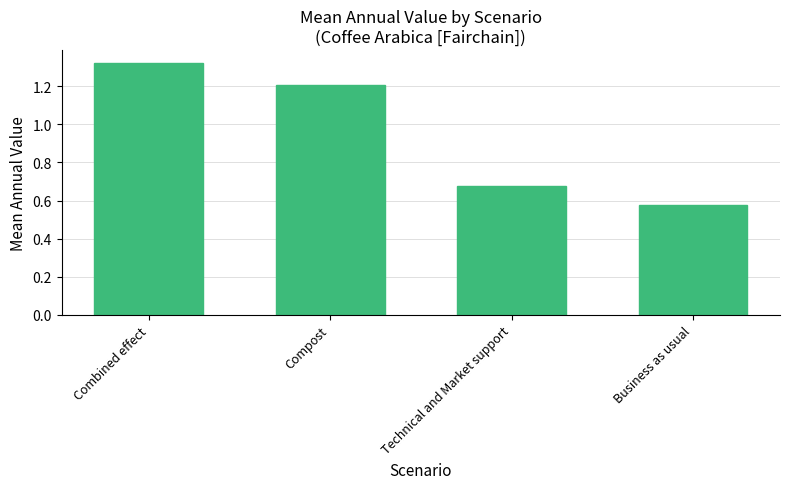

The chart shows a value of 0.5 at Combined effect. True or false?

False